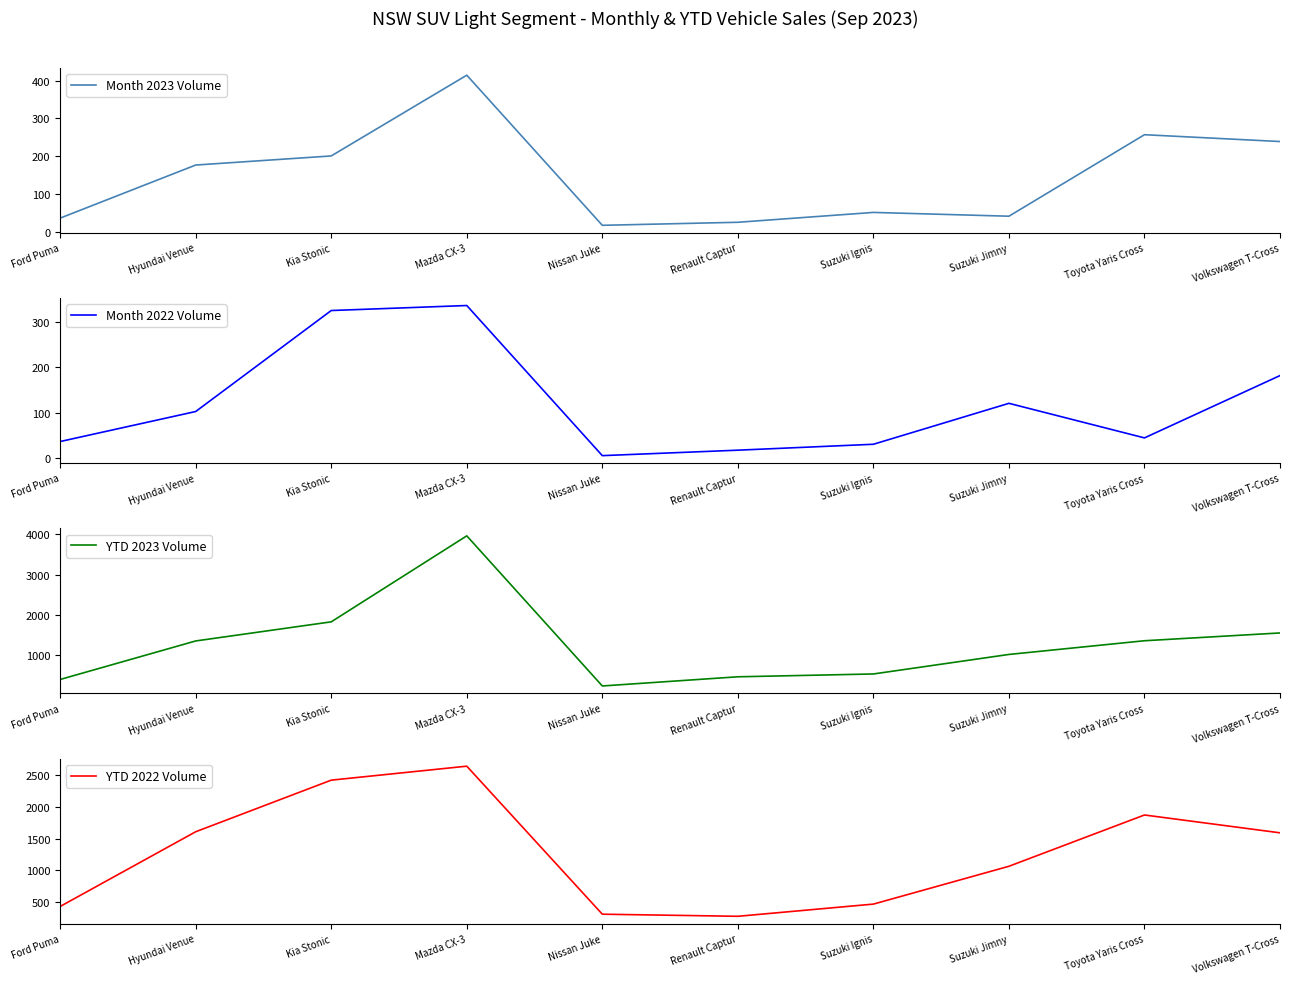

Is it true that Month 2023 Volume equals 11 at Nissan Juke?

False